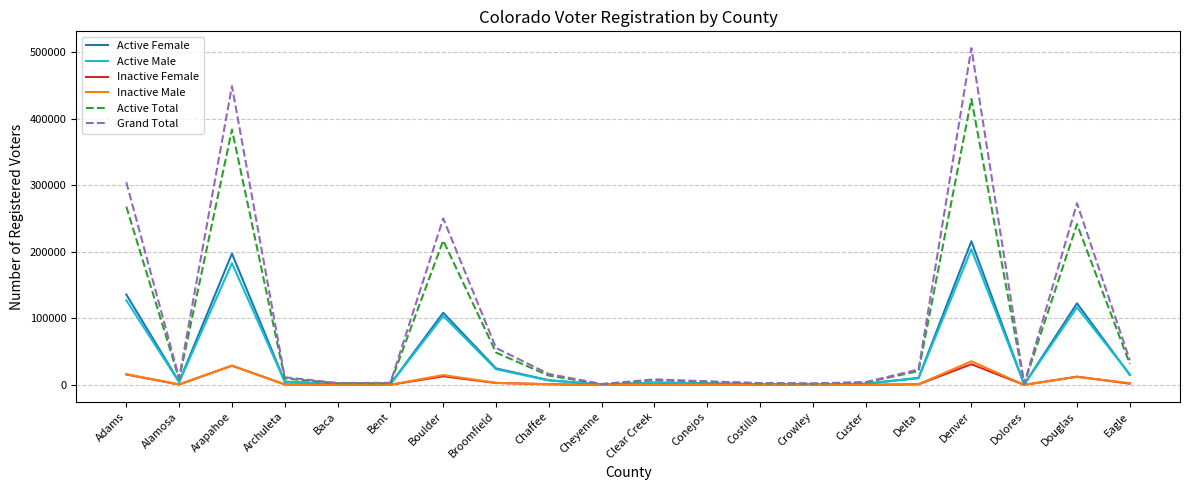

Does the chart have visible grid lines?

Yes